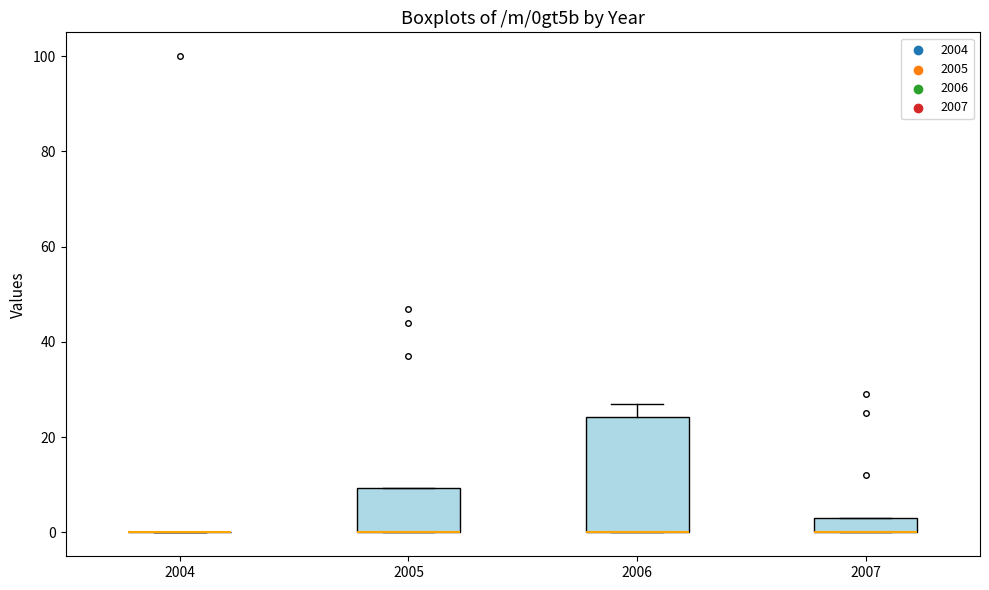

Reading left to right, read every box against the y-axis: the position of its median line, the range the box covers, and the ends of its whiskers. The values are not printed on the chart, so give them approximately, as read against the axis.

2004: box collapsed to a line at 0, whiskers 0 to 0
2005: median 0 (drawn on the box's lower edge), box 0 to 10, whiskers 0 to 10
2006: median 0 (drawn on the box's lower edge), box 0 to 24, whiskers 0 to 28
2007: median 0 (drawn on the box's lower edge), box 0 to 4, whiskers 0 to 4